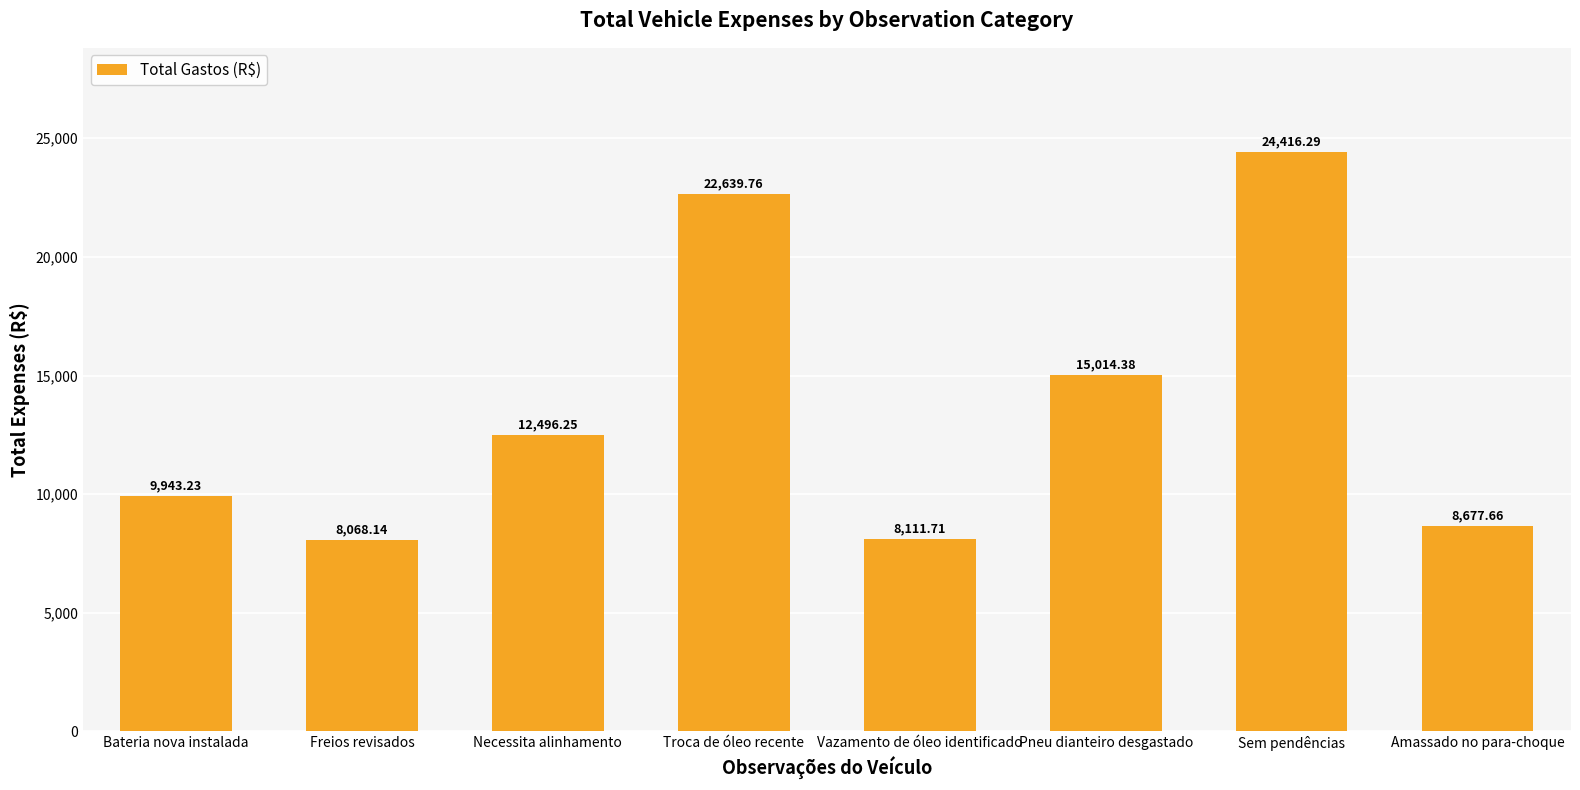

What position from the right is Amassado no para-choque?

1